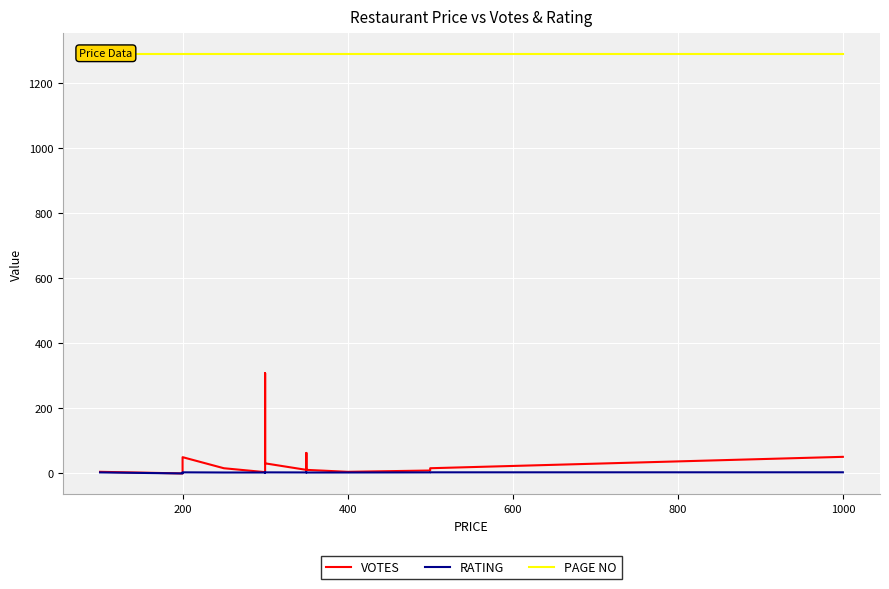

In RATING, how many points are higher than both neighbors (excluding endpoints)?

3